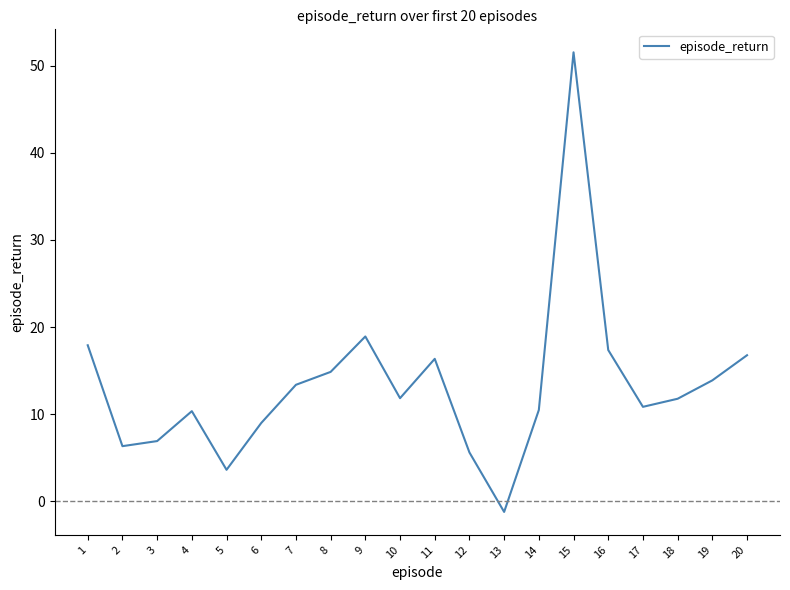

What is the smallest value displayed?

-1.2